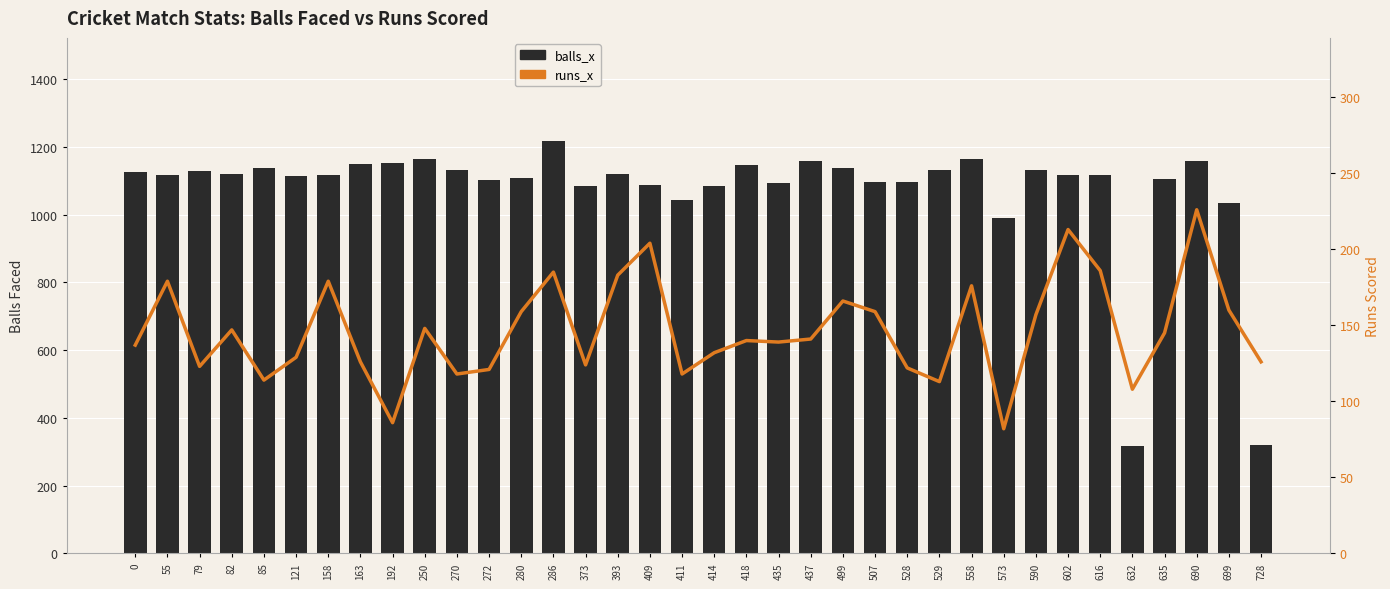

At which label does runs_x first exceed 141?

55